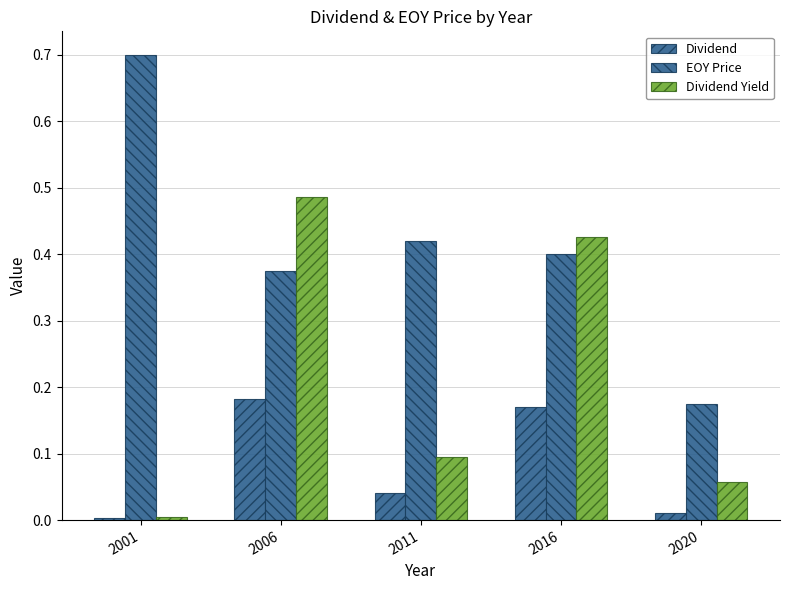

Rank the series by their maximum value, from highest to lowest.

EOY Price, Dividend Yield, Dividend